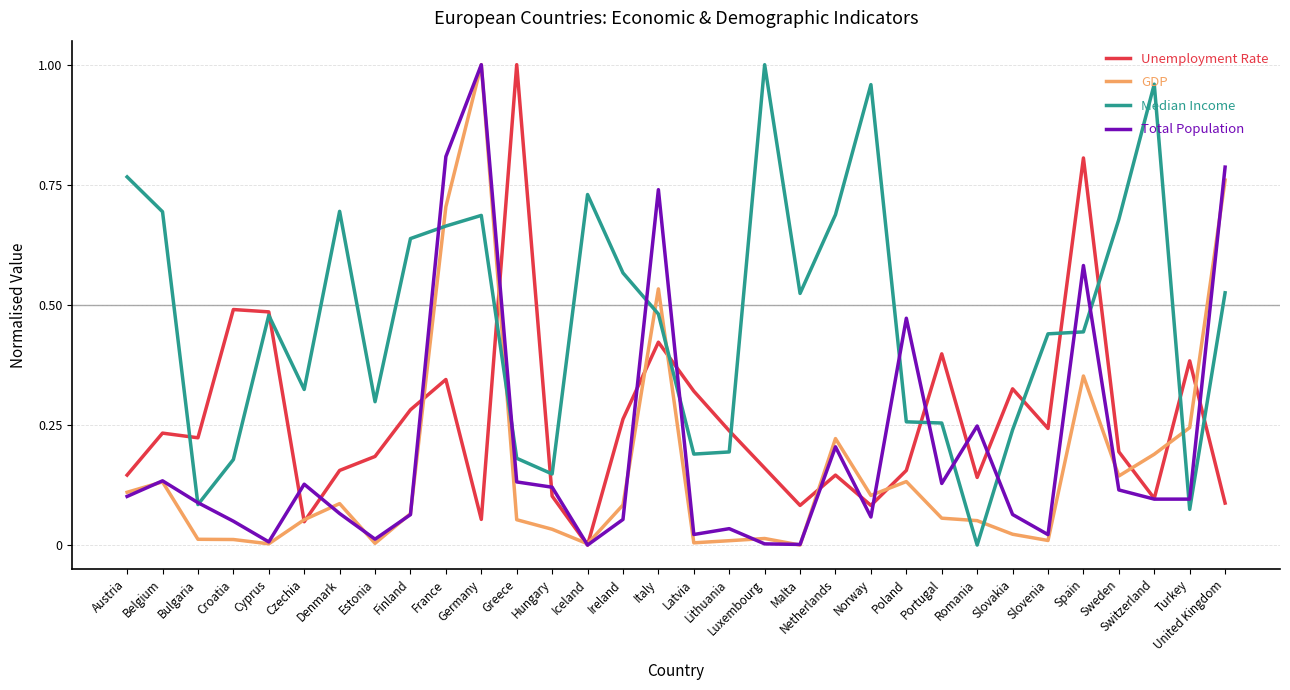

What position from the right is Belgium?

31